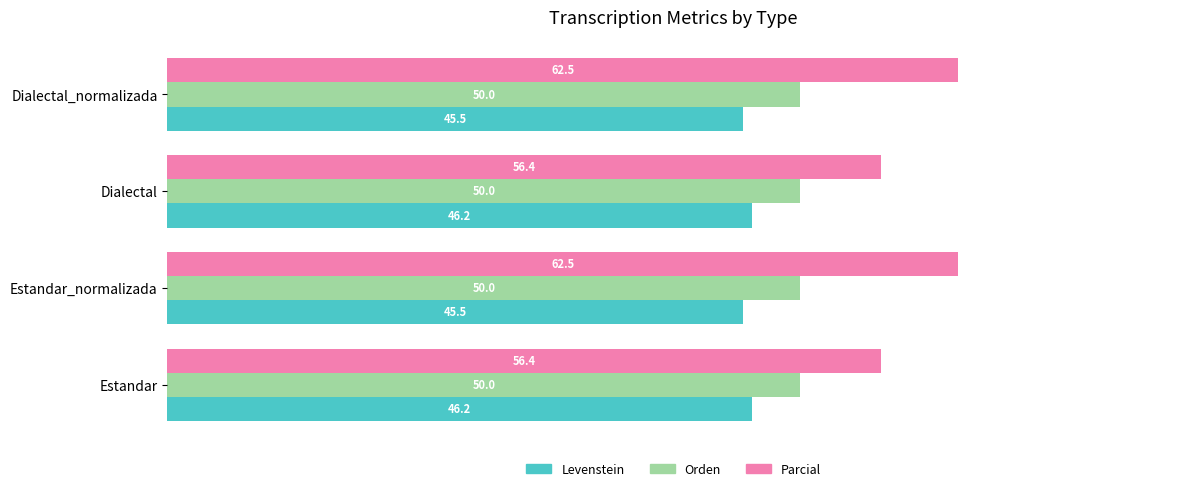

Which series changed the most between Dialectal and Dialectal_normalizada?

Parcial